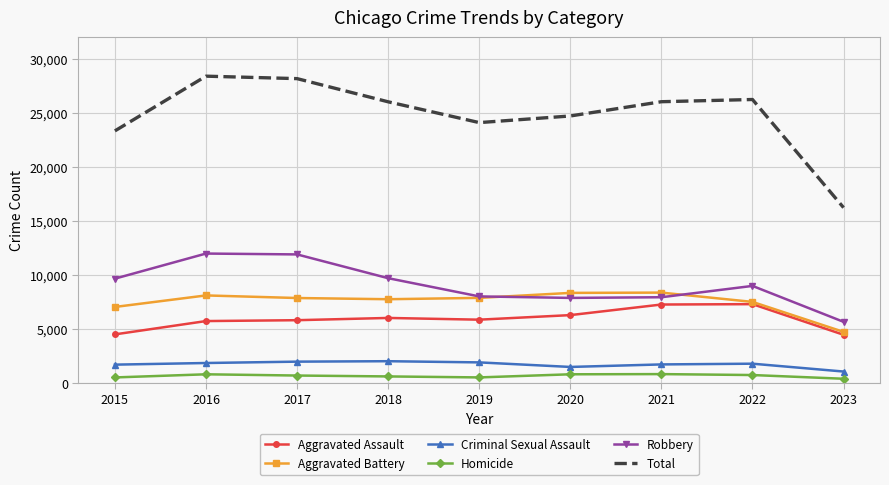

True or false: Homicide and Aggravated Assault intersect in this chart.

False